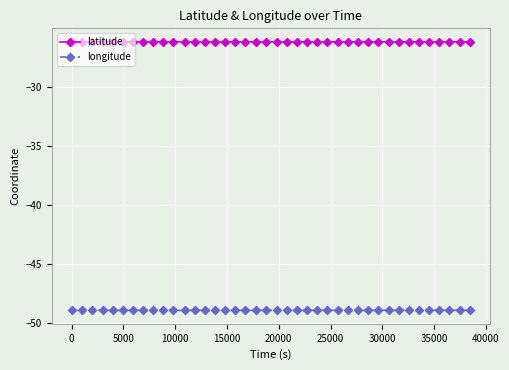

How many data points does each series have?

40